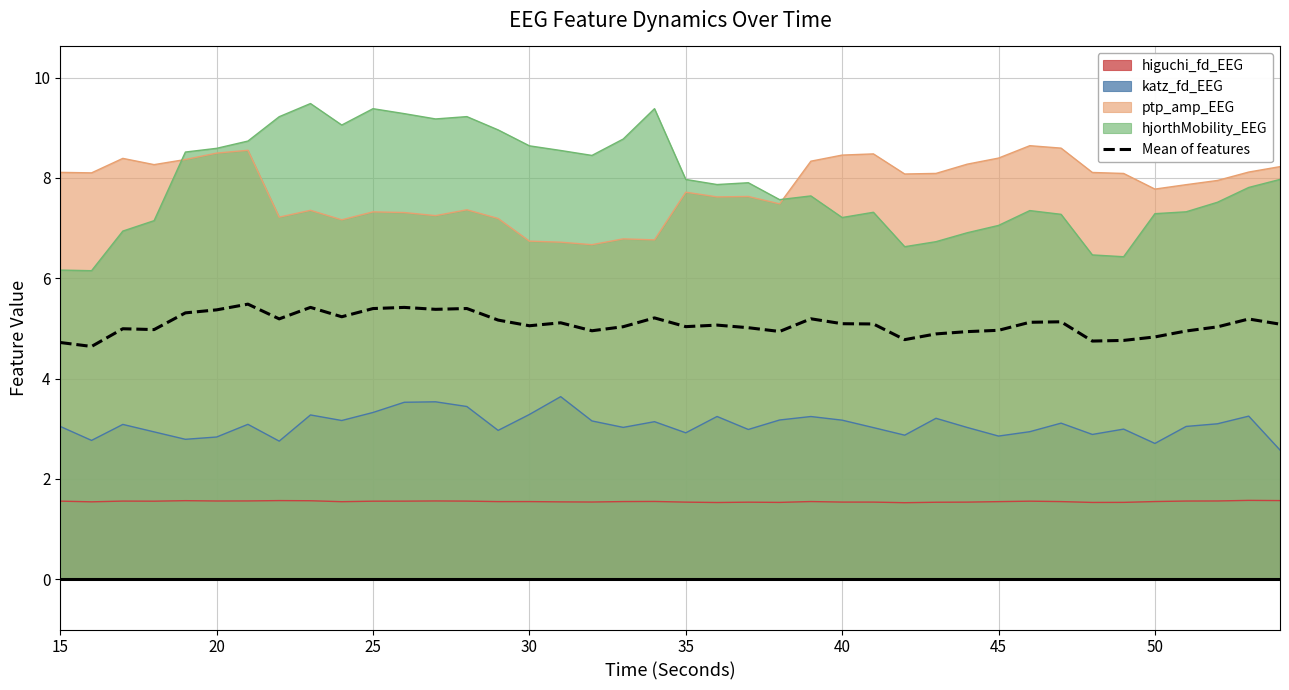

What is the lowest value of the katz_fd_EEG series?

2.6